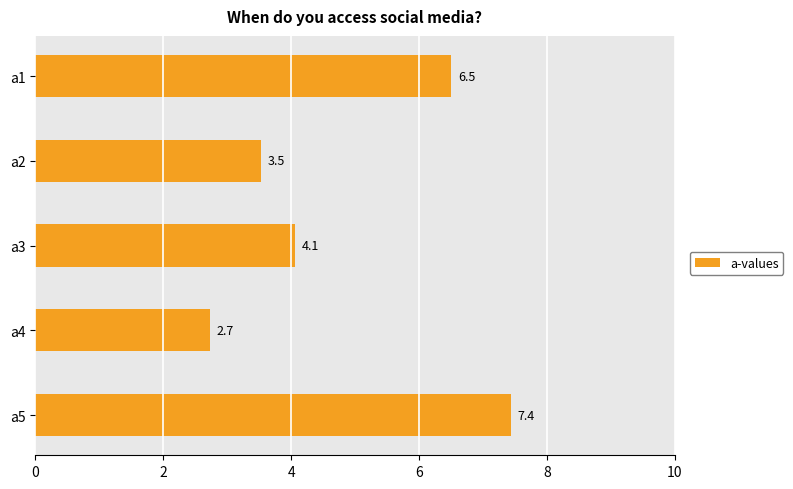

Is it true that the value at a2 is 1.1?

False